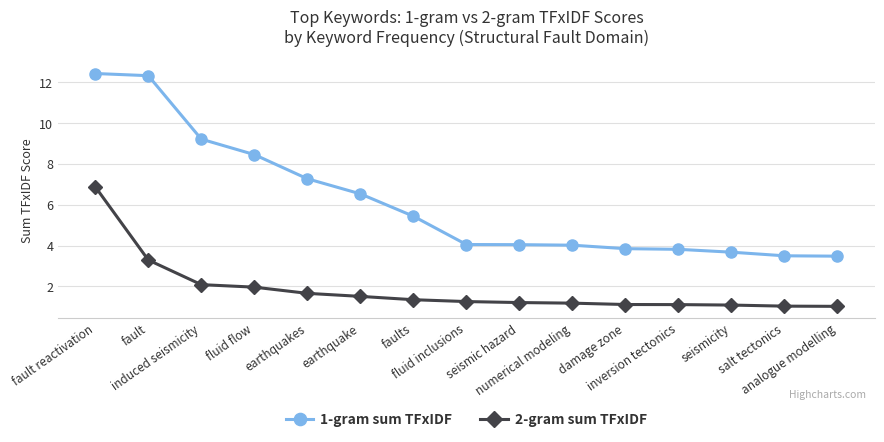

What is the label of the 12th point from the left?

inversion tectonics